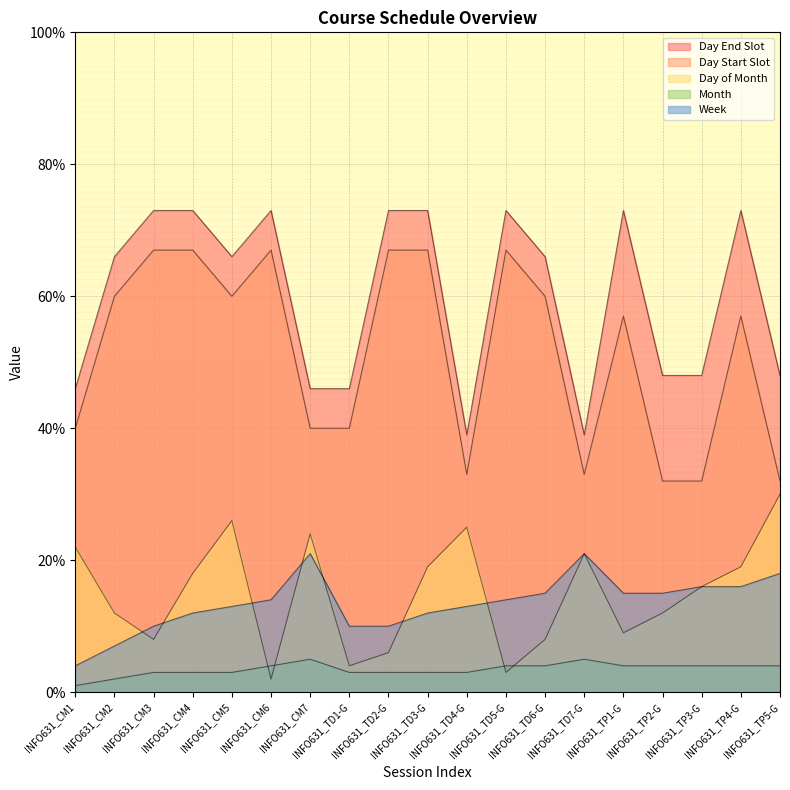

Is it true that daystart equals 32 at INFO631_TP5-G?

True